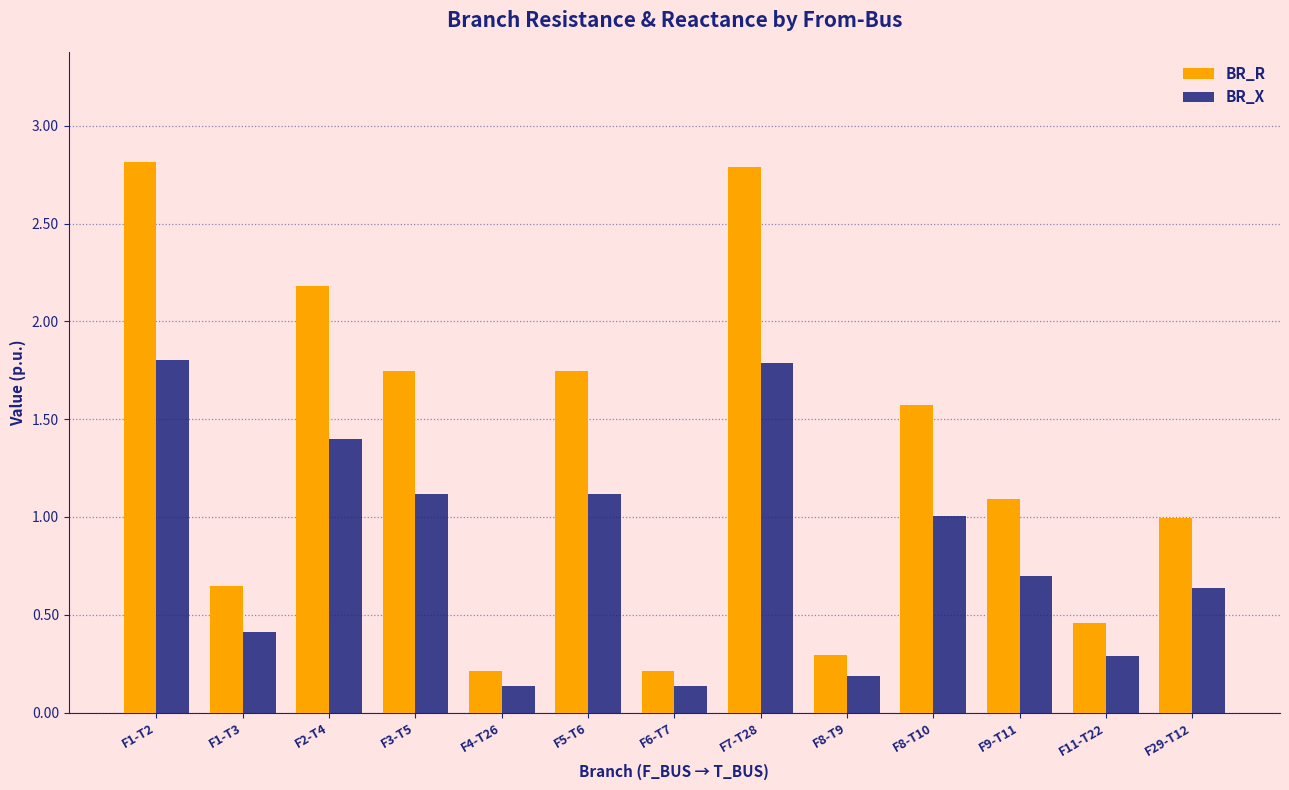

Rank the series by their average value, from lowest to highest.

BR_X, BR_R